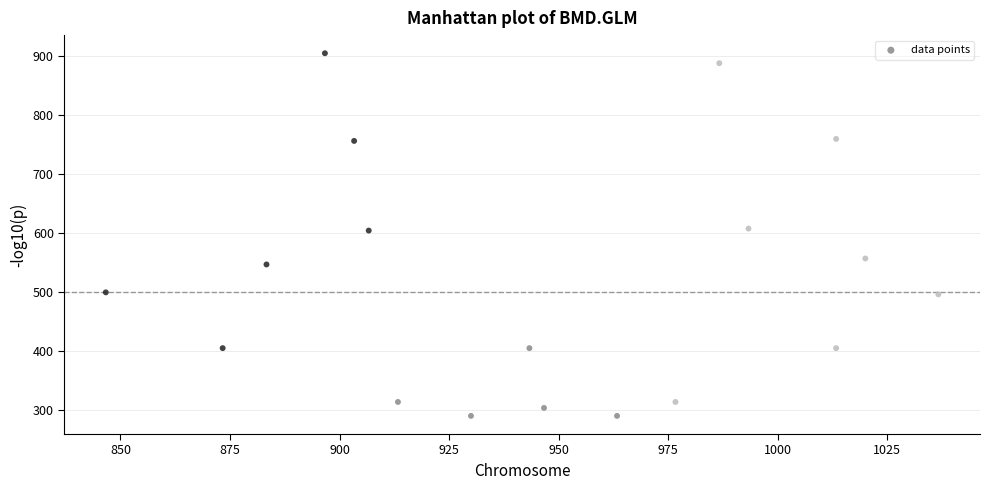

What is the range of X values (max minus min)?

190.0